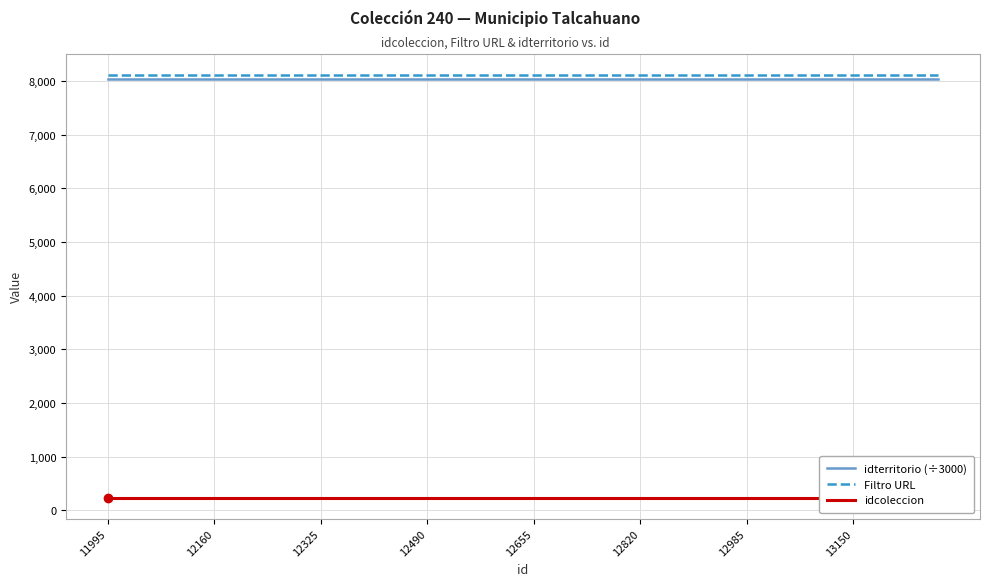

The value of Filtro URL at 12490 is 8110.0. True or false?

True